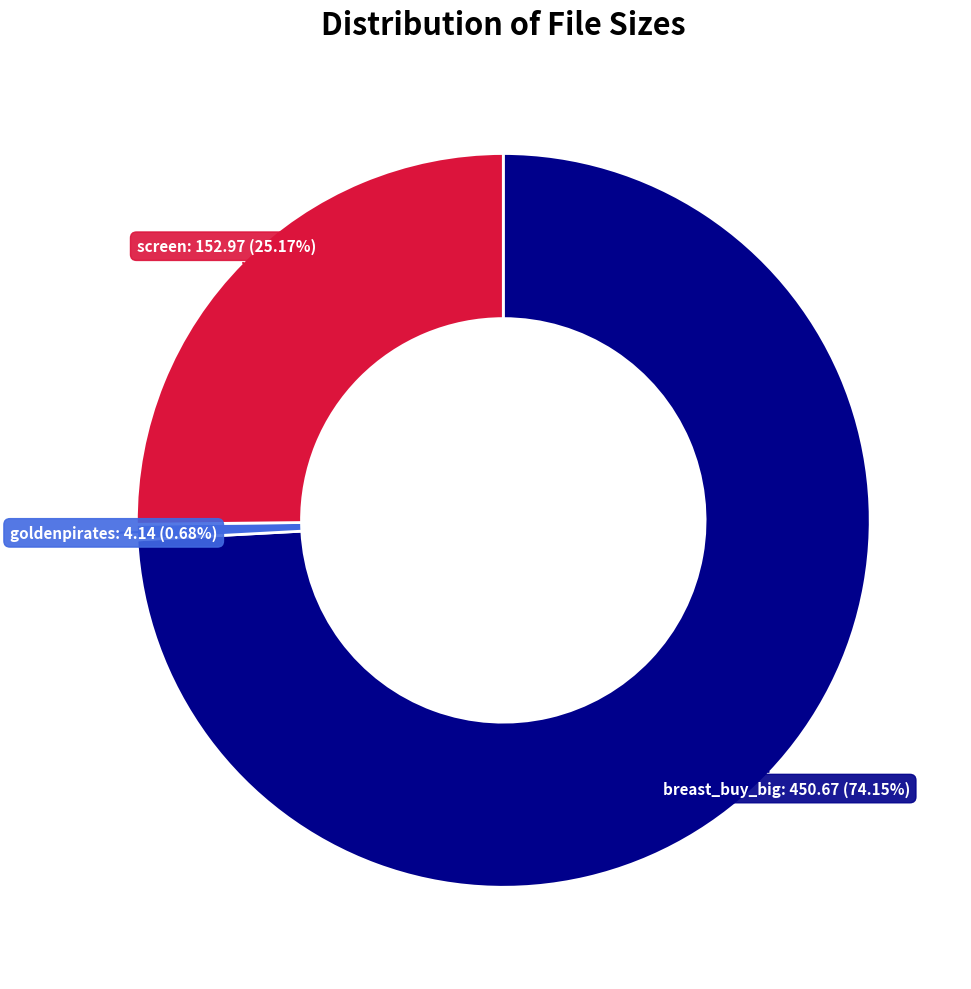

How many segments does this pie chart have?

3